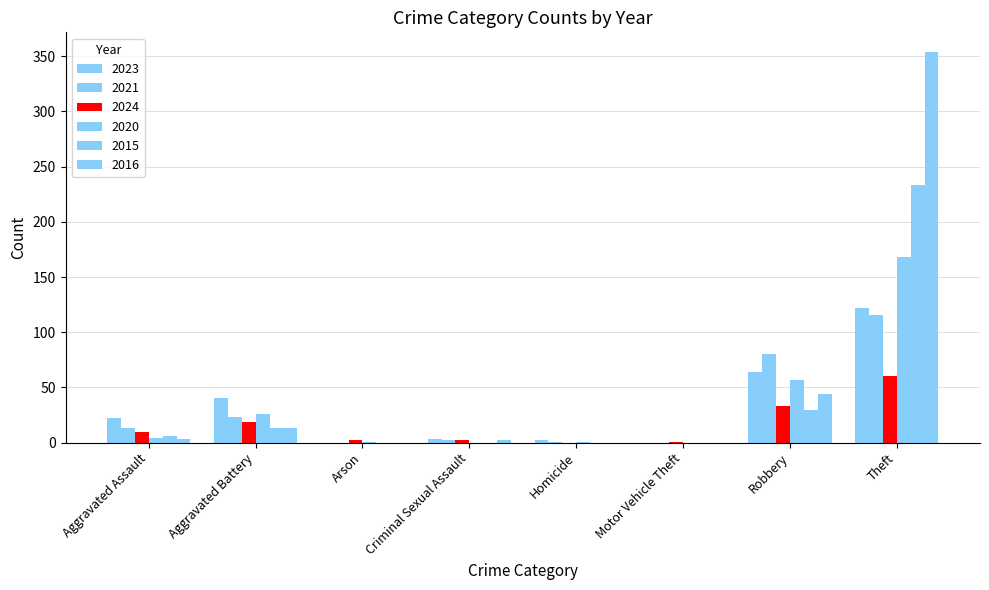

Rank the series at Arson from highest to lowest value.

2024, 2020, 2023, 2021, 2015, 2016